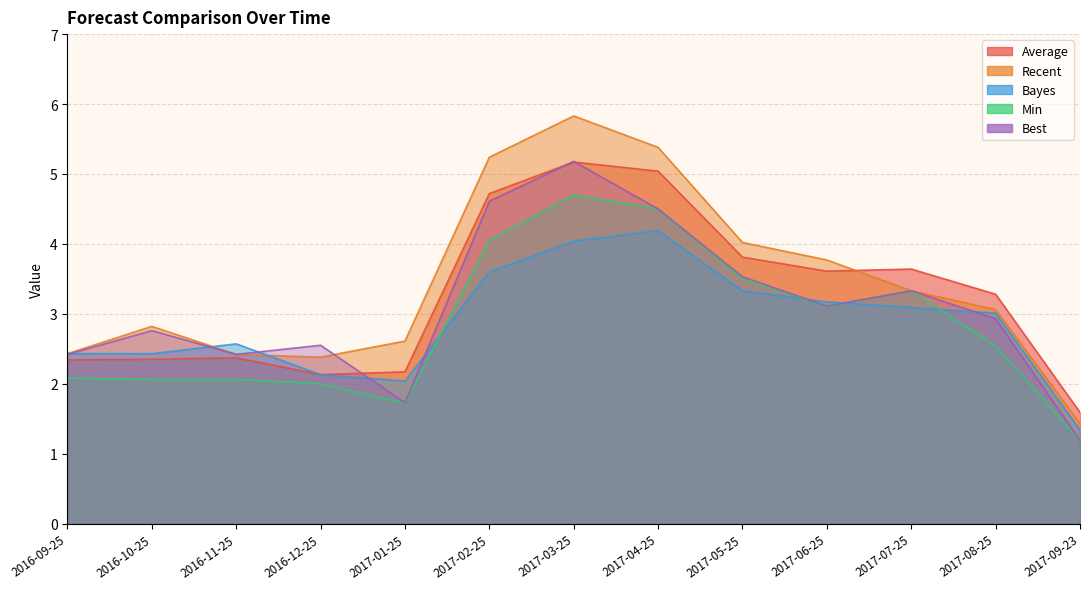

True or false: Min and Recent cross at least once.

False